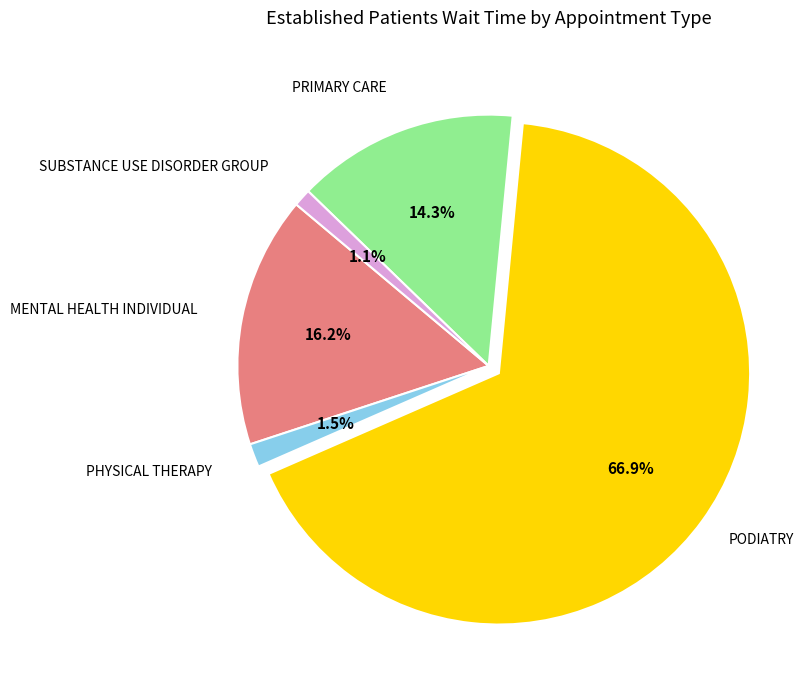

Count the number of slices in the pie.

5